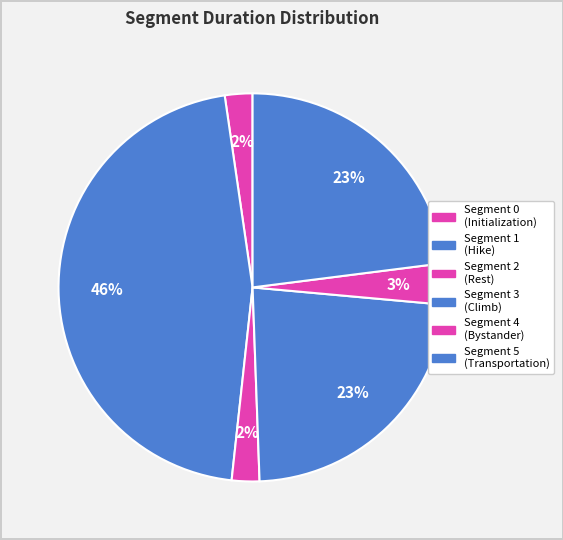

Does any single category account for the majority?

No